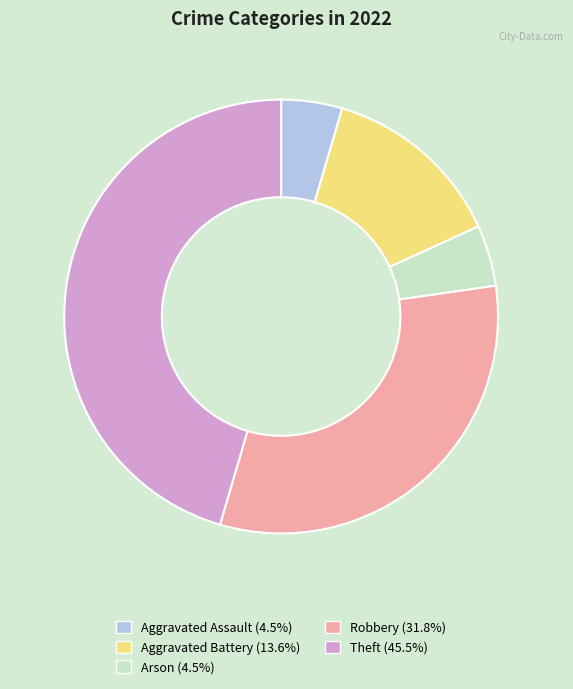

Is it true that Aggravated Battery is 1% of the pie?

False